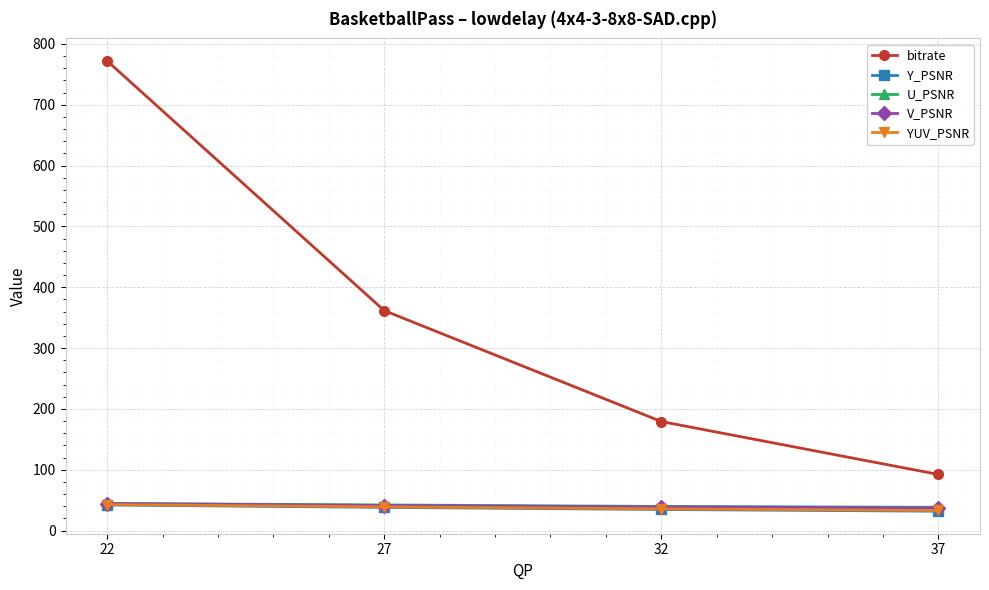

True or false: bitrate has a value of 1353.9 at 22.

False